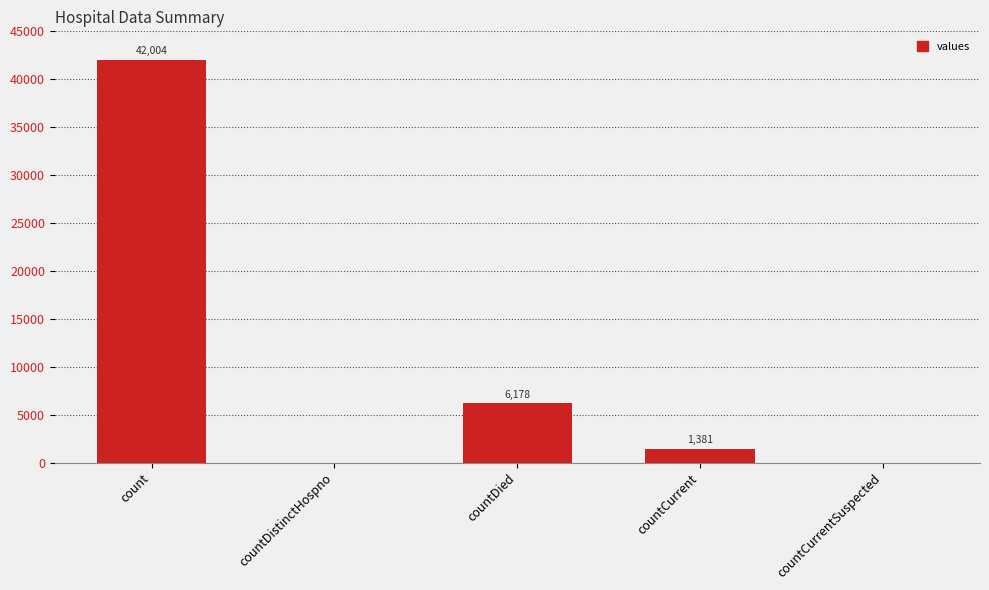

At which label does the data first exceed 1381?

count